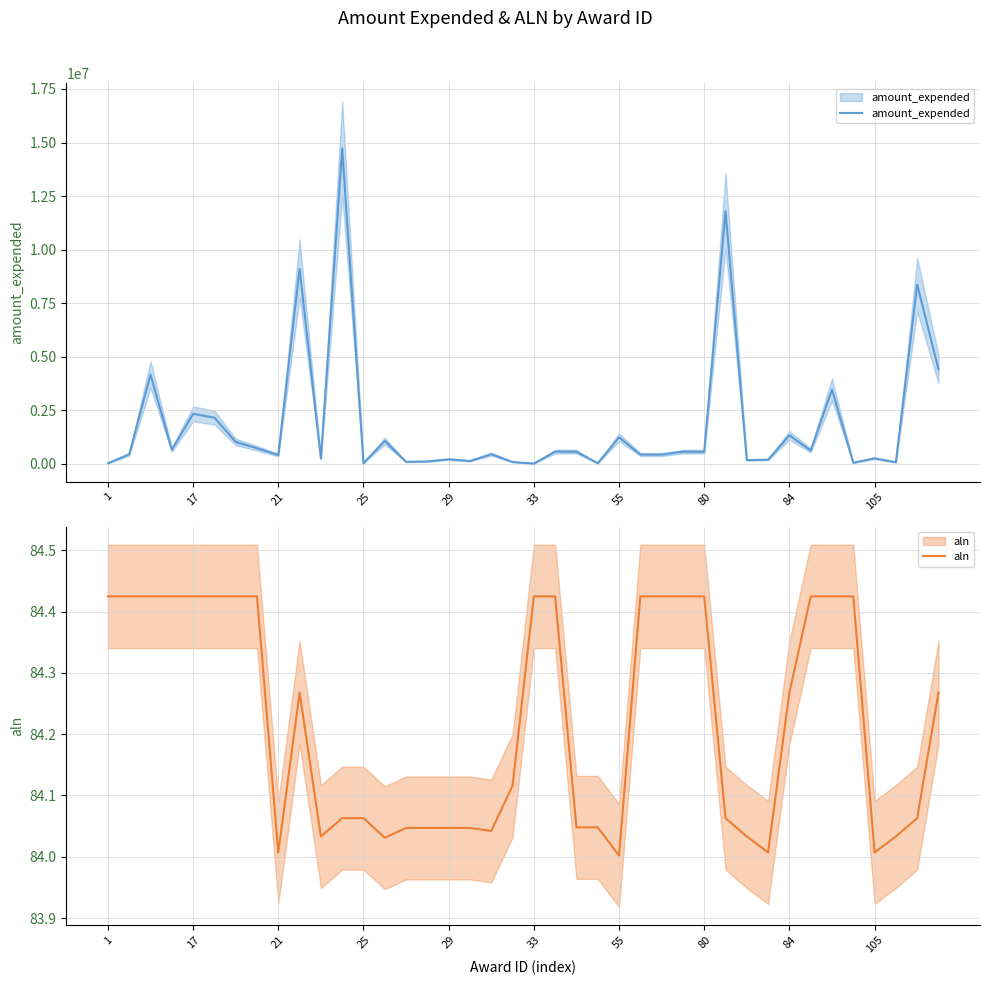

Is the value of amount_expended at 25 greater than the value of aln at 12?

Yes